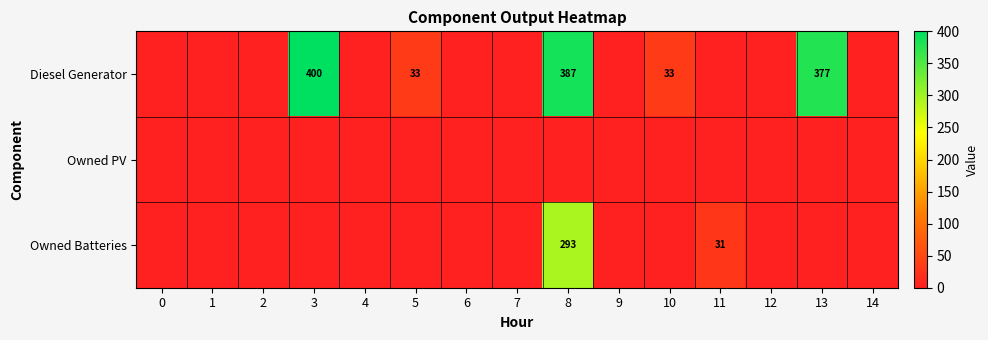

List the series in order of their overall mean, lowest first.

Owned PV, Owned Batteries, Diesel Generator